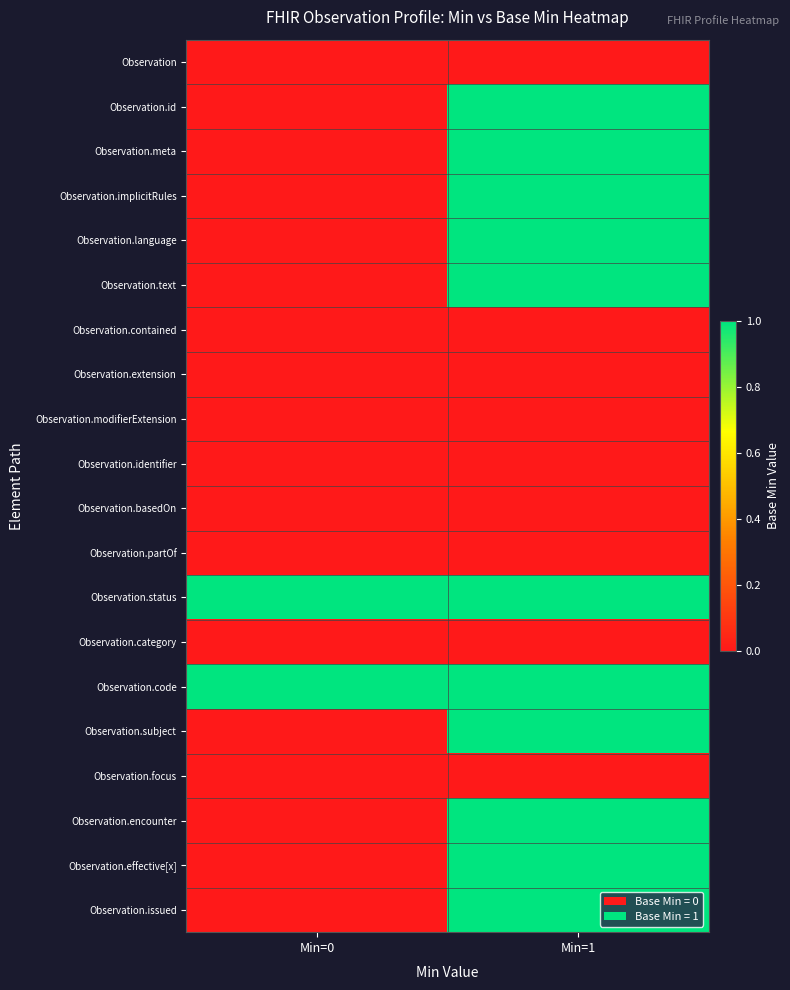

At which category does the chart reach its minimum across all series?

Min=0